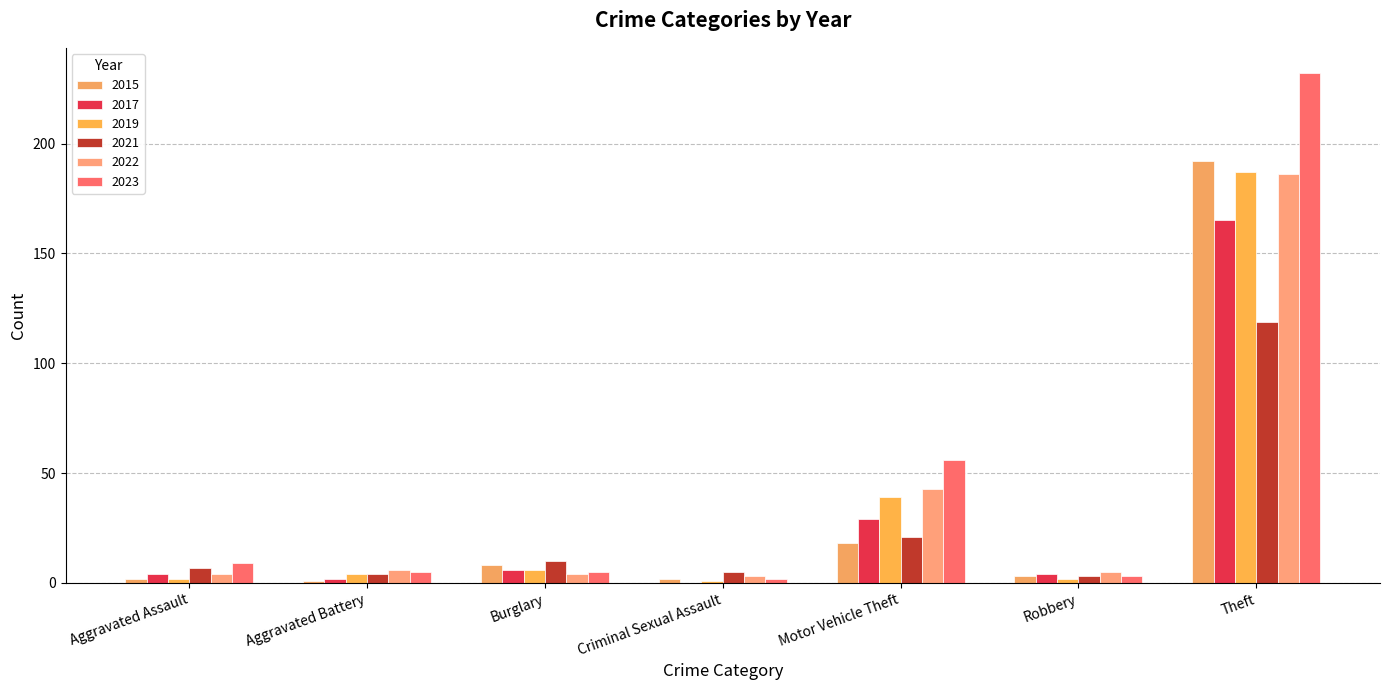

Where does the 2019 series first go above 4?

Burglary